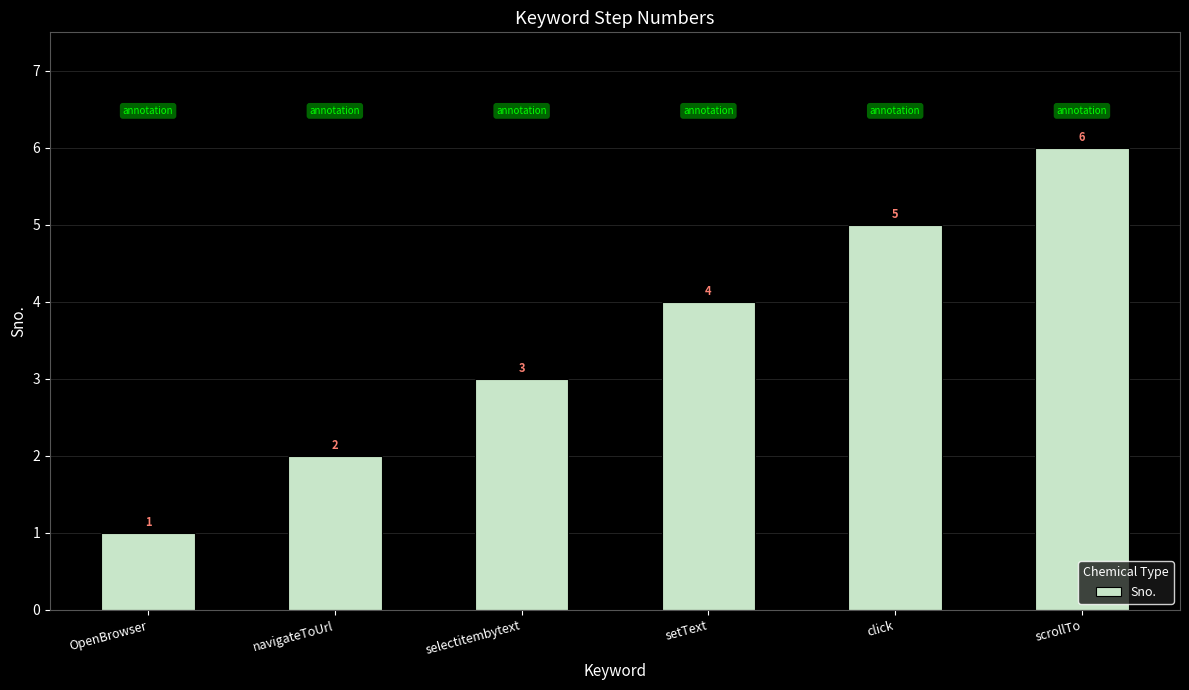

What is the approximate value at navigateToUrl?

2